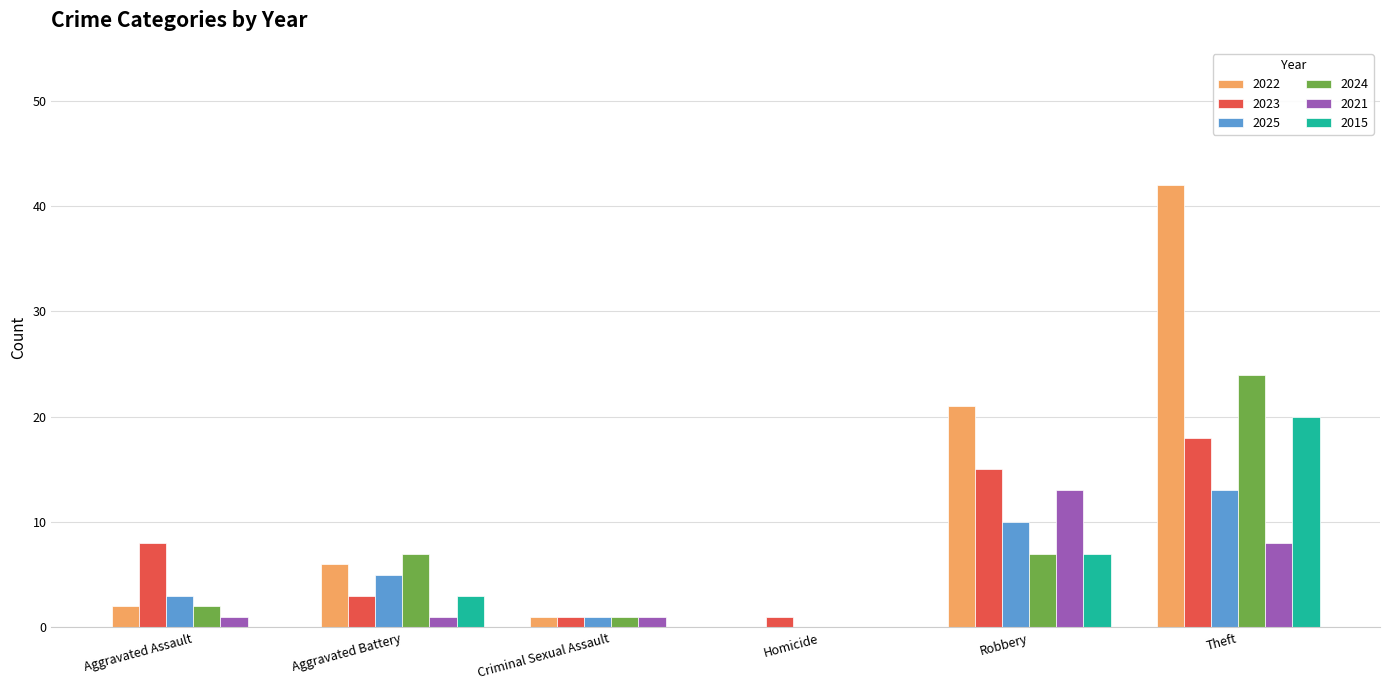

How many groups of bars are there?

6